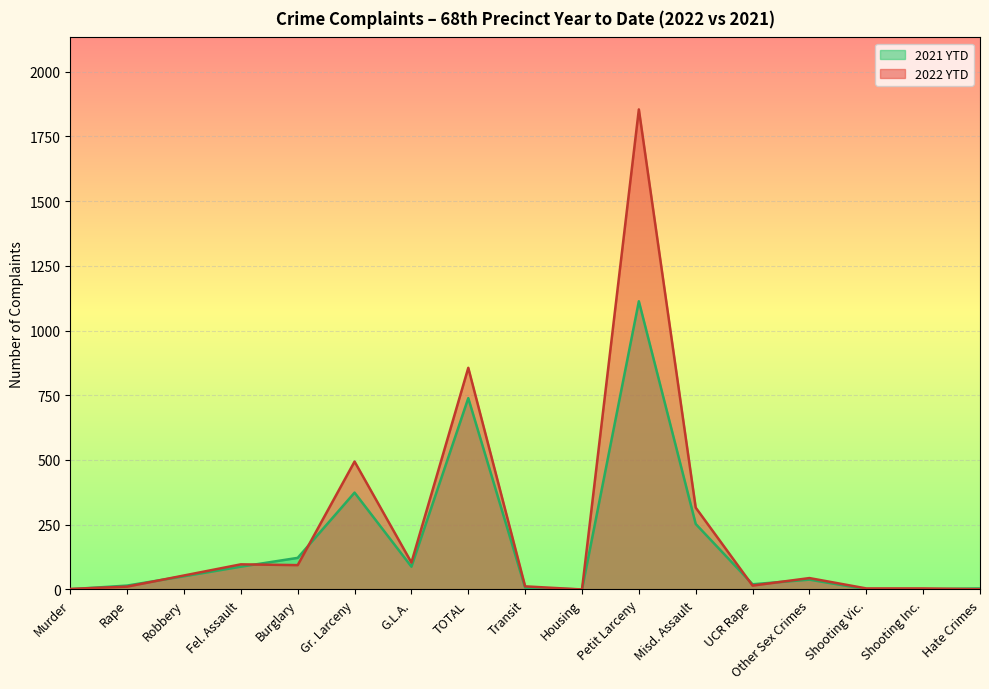

Reading left to right, what are all the values shown in this chart?

2022 YTD: 2	11	54	97	94	494	104	856	12	0	1854	316	15	44	4	4	1
2021 YTD: 1	15	51	88	122	374	88	739	7	0	1113	253	20	38	1	1	4